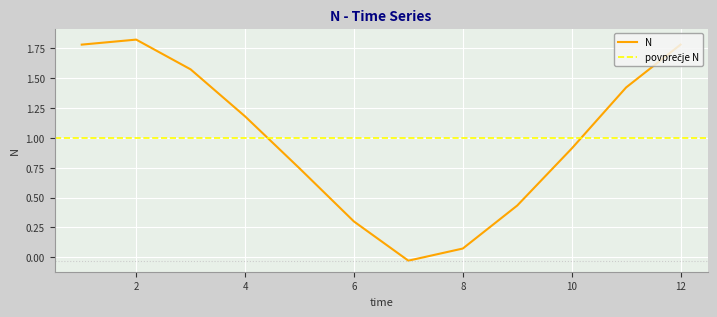

Rank the categories by value from highest to lowest.

2, 1, 12, 3, 11, 4, 10, 5, 9, 6, 8, 7